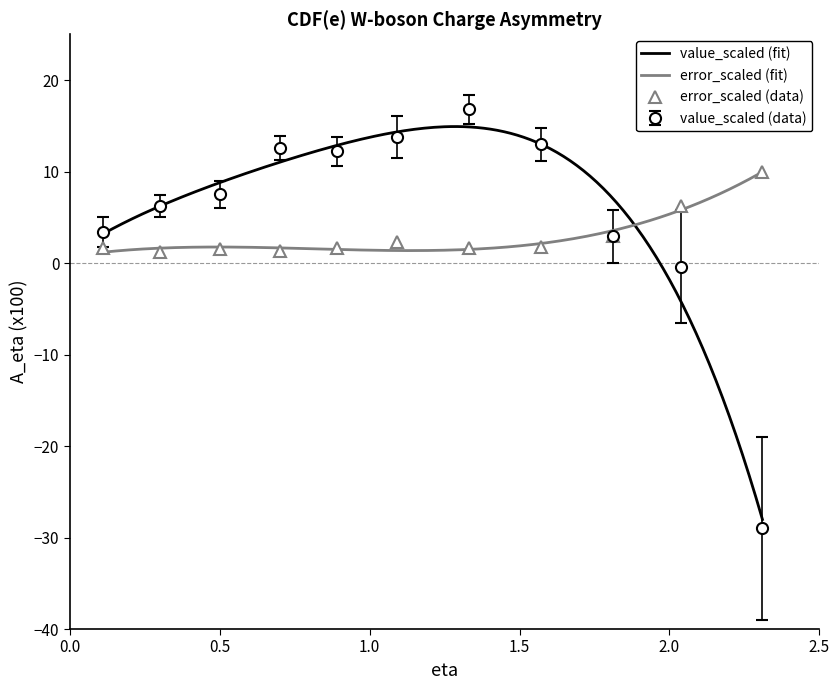

Is it true that value_scaled equals 10.6 at 0.5?

False